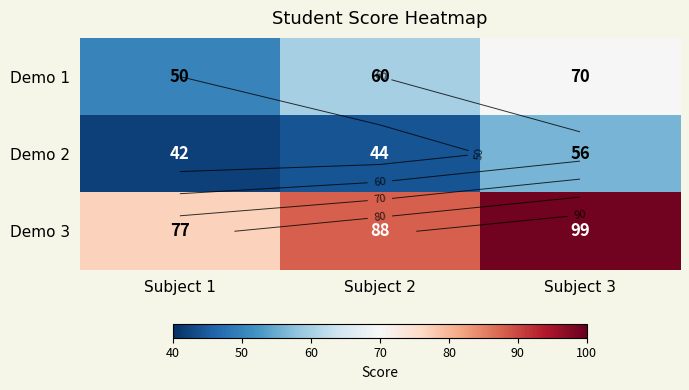

Is it true that Demo 3 equals 99 at Subject 3?

True